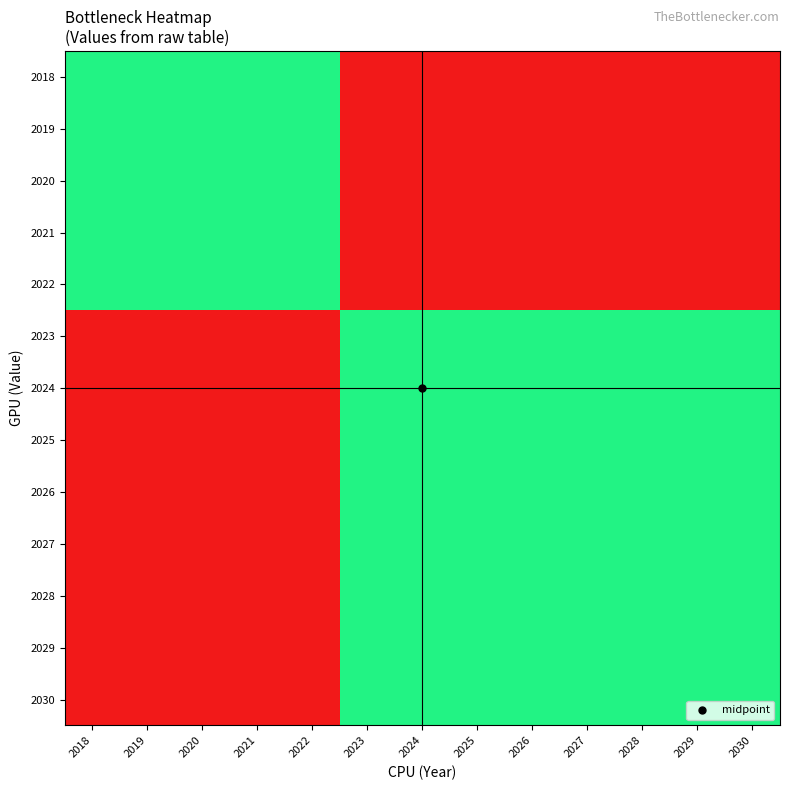

What is the difference between the highest and lowest values at 2025?

0.5